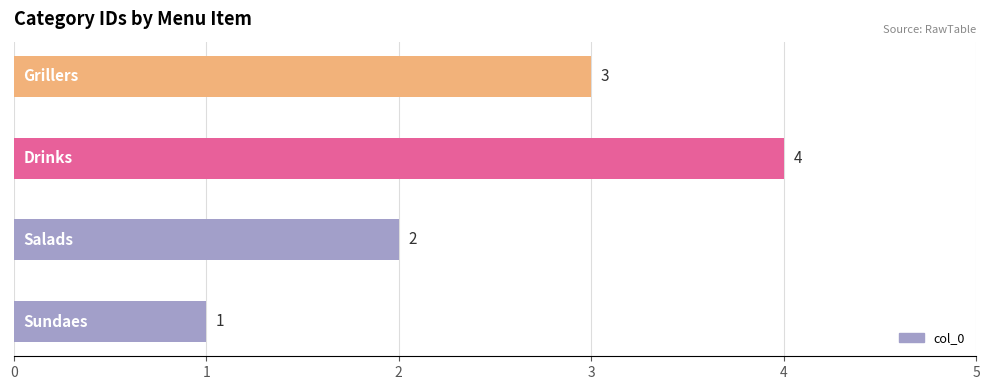

Count the values in the range 2 to 4.

3